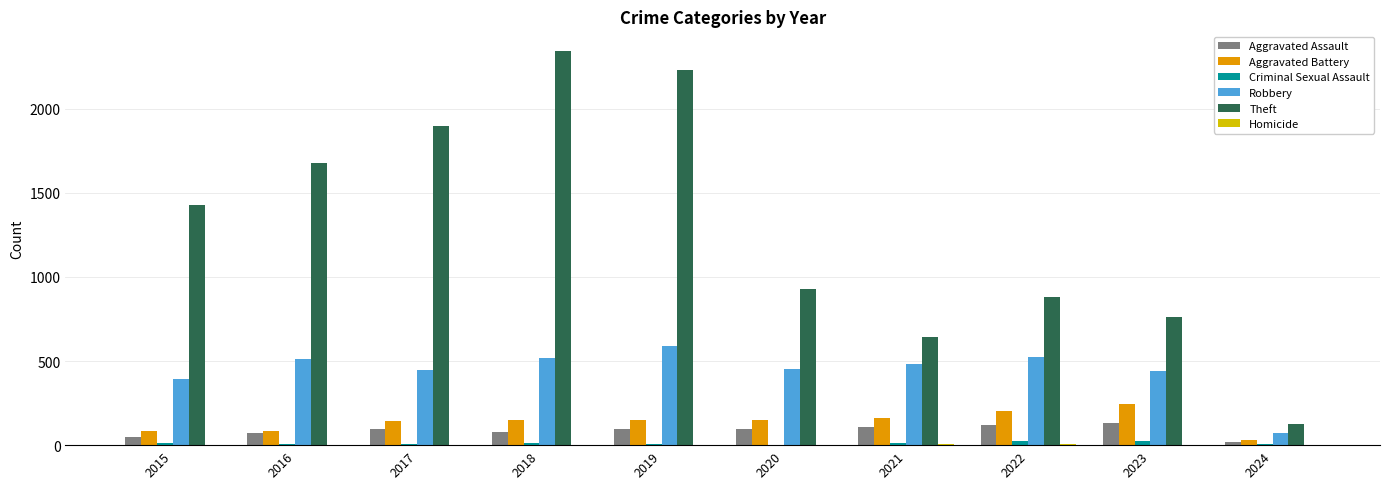

Count the number of data series in this chart.

6